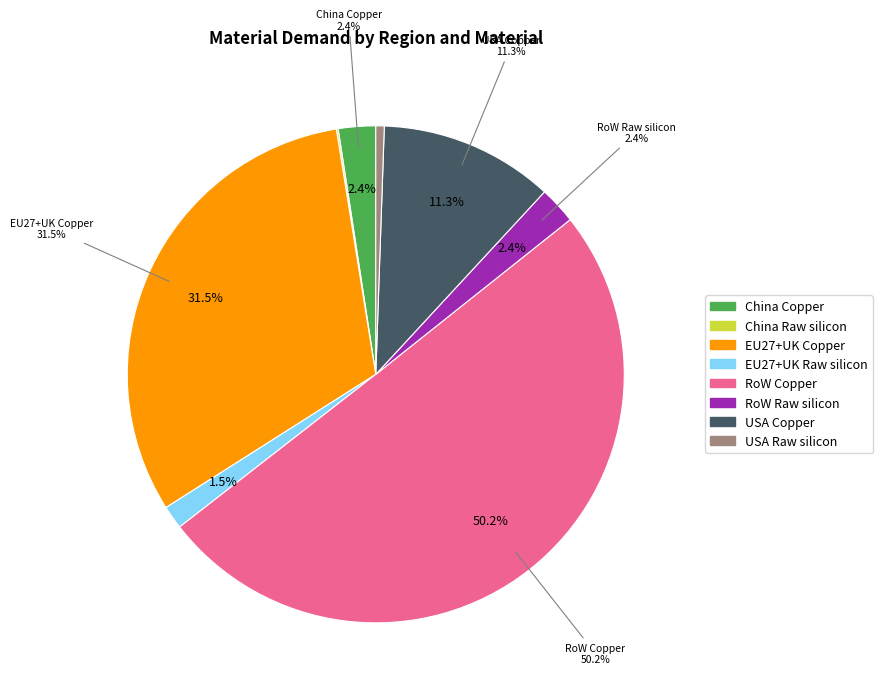

Is RoW Copper the majority of the pie?

Yes